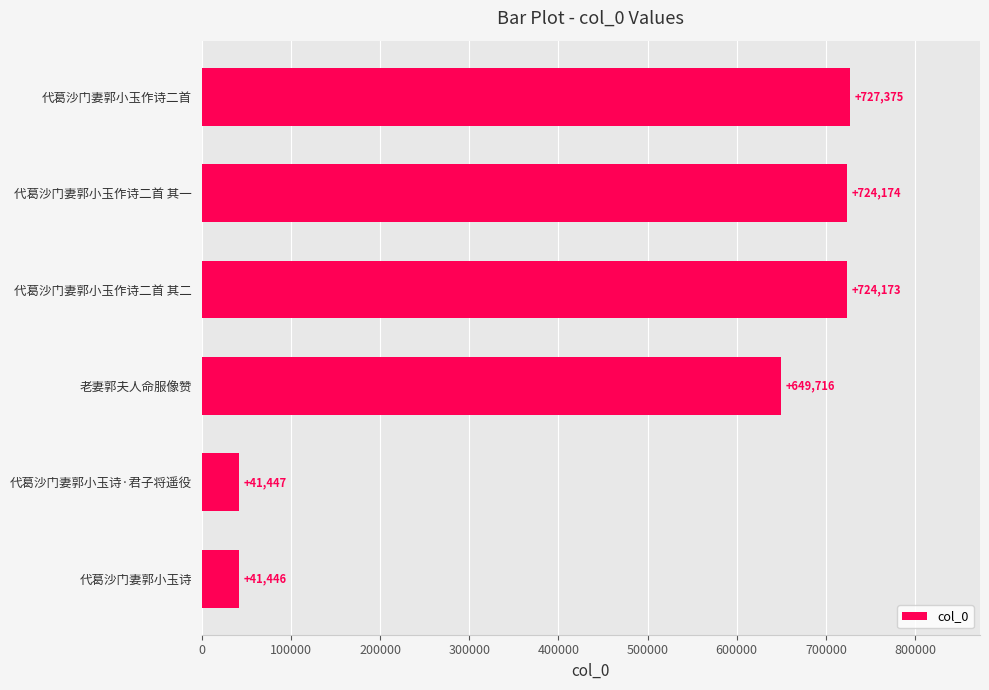

Reading bottom to top, transcribe all the data shown in this chart.

代葛沙门妻郭小玉诗=41446	代葛沙门妻郭小玉诗·君子将遥役=41447	老妻郭夫人命服像赞=649716	代葛沙门妻郭小玉作诗二首 其二=724173	代葛沙门妻郭小玉作诗二首 其一=724174	代葛沙门妻郭小玉作诗二首=727375